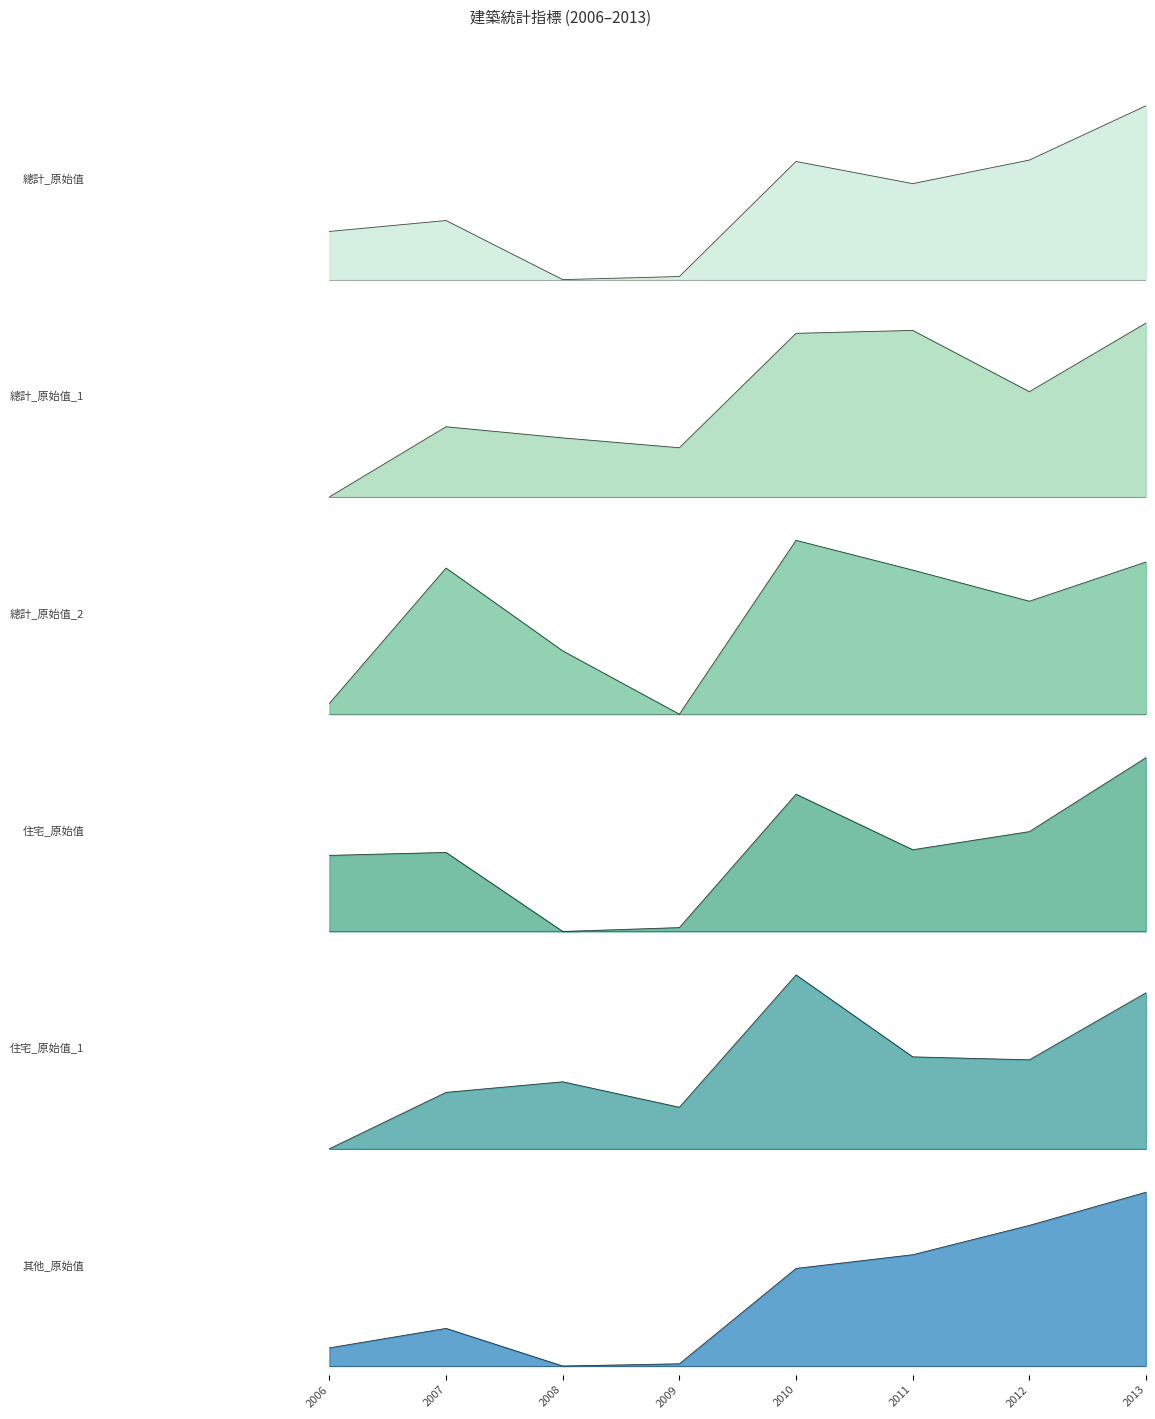

After their last crossing, which series has the higher values: 住宅_原始值_1 or 總計_原始值?

總計_原始值